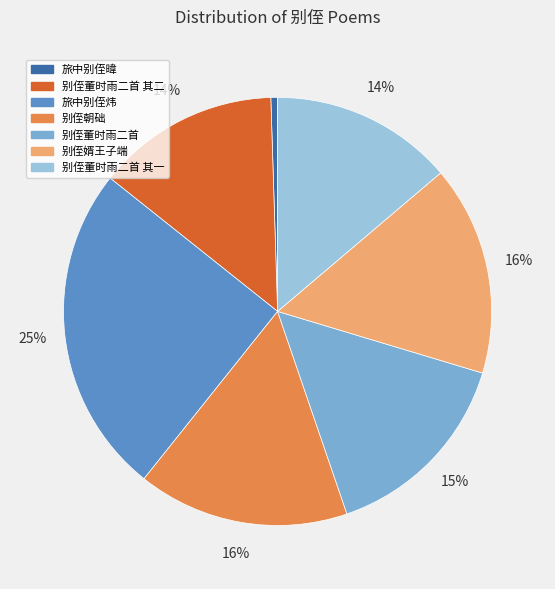

Approximately how many times larger is the value at 别侄婿王子端 compared to 旅中别侄炜?

0.6